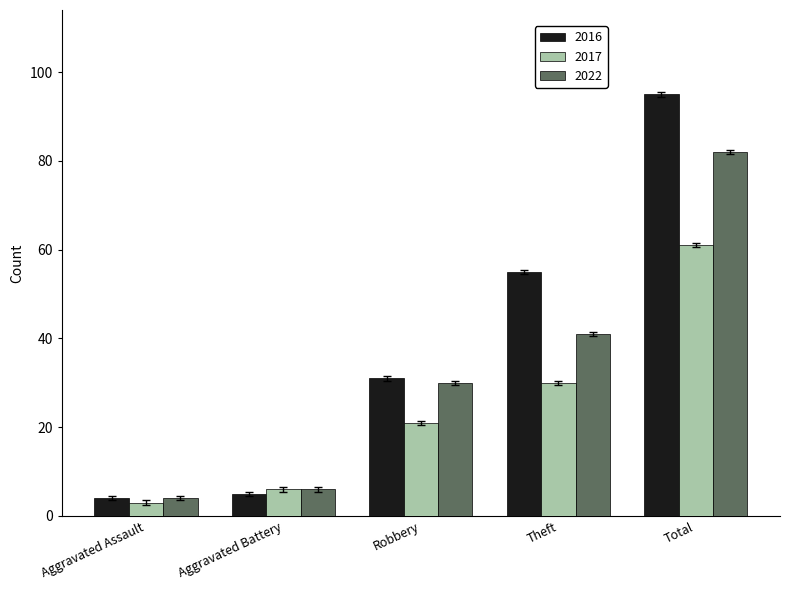

Reading left to right, extract all data points from this chart.

2016: Aggravated Assault=4	Aggravated Battery=5	Robbery=31	Theft=55	Total=95
2017: Aggravated Assault=3	Aggravated Battery=6	Robbery=21	Theft=30	Total=61
2022: Aggravated Assault=4	Aggravated Battery=6	Robbery=30	Theft=41	Total=82